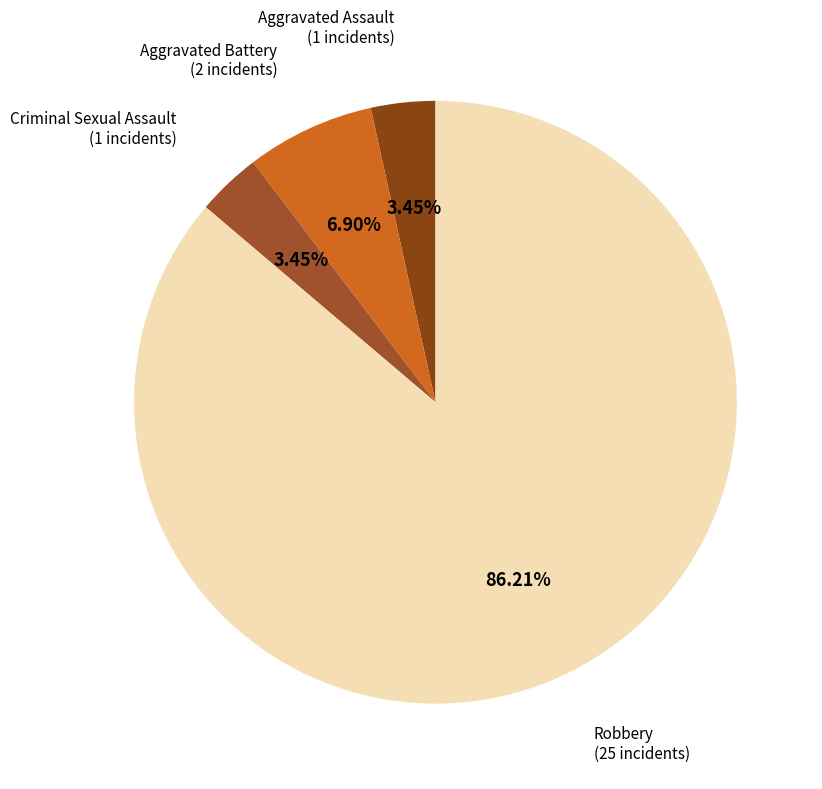

Count the number of slices in the pie.

4